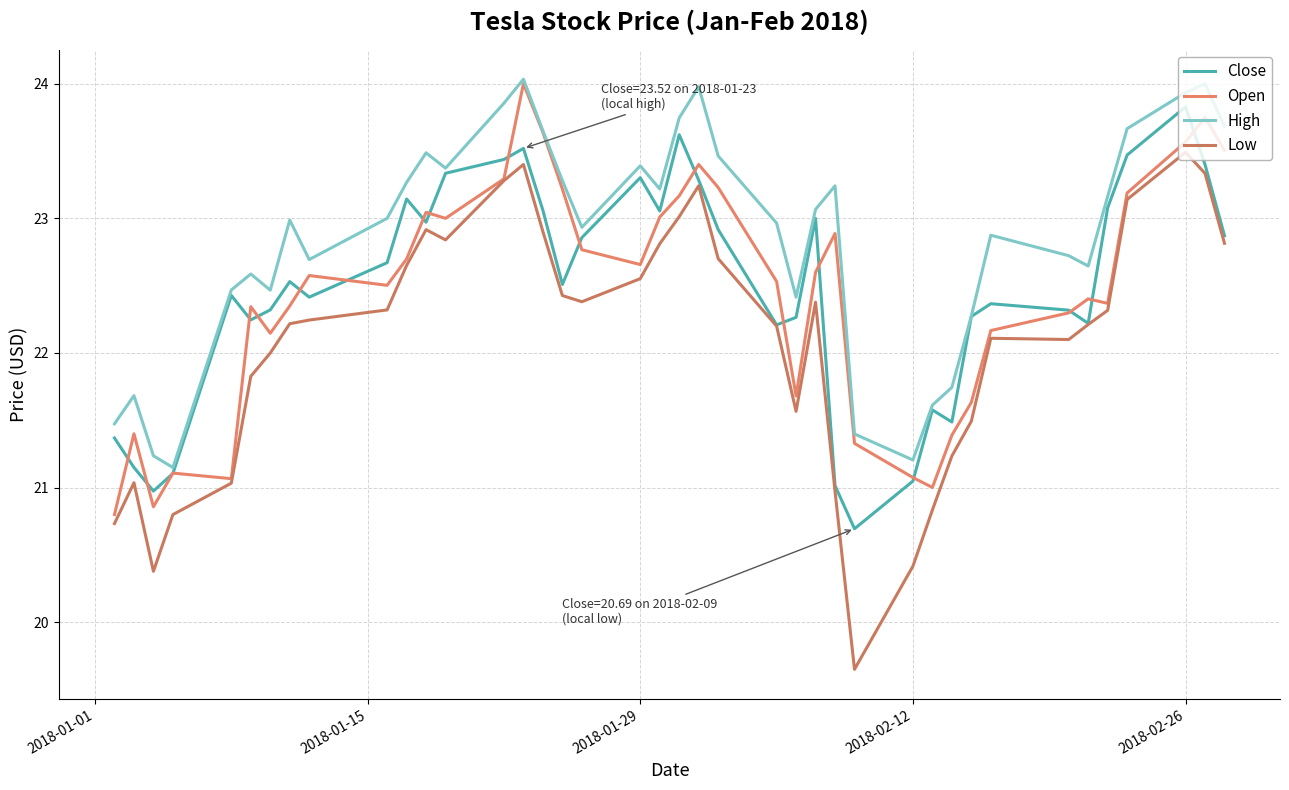

True or false: High and Open cross at least once.

False